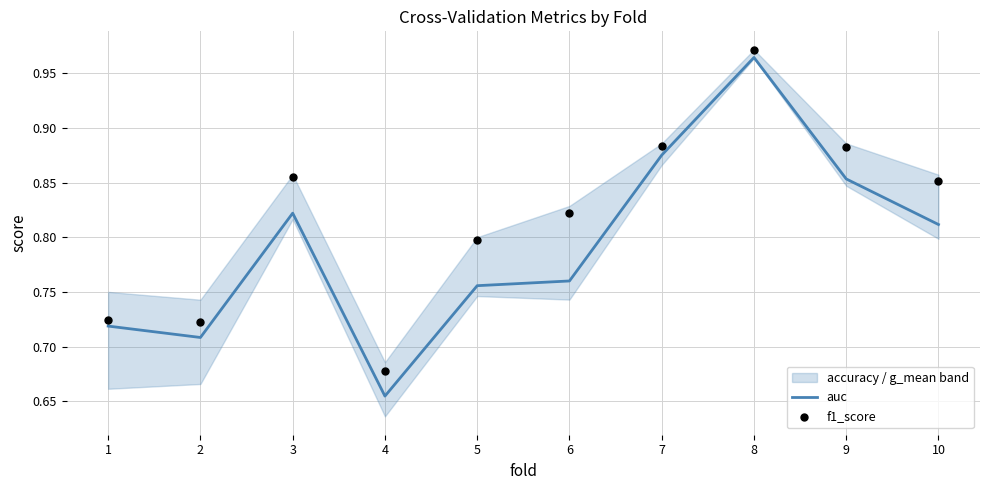

At which label does auc reach its peak?

8